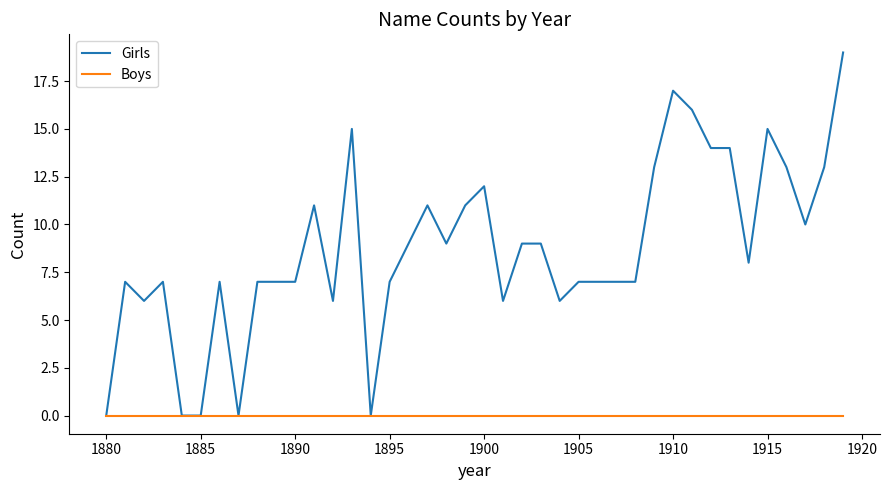

Which series has the largest range (max minus min)?

Girls